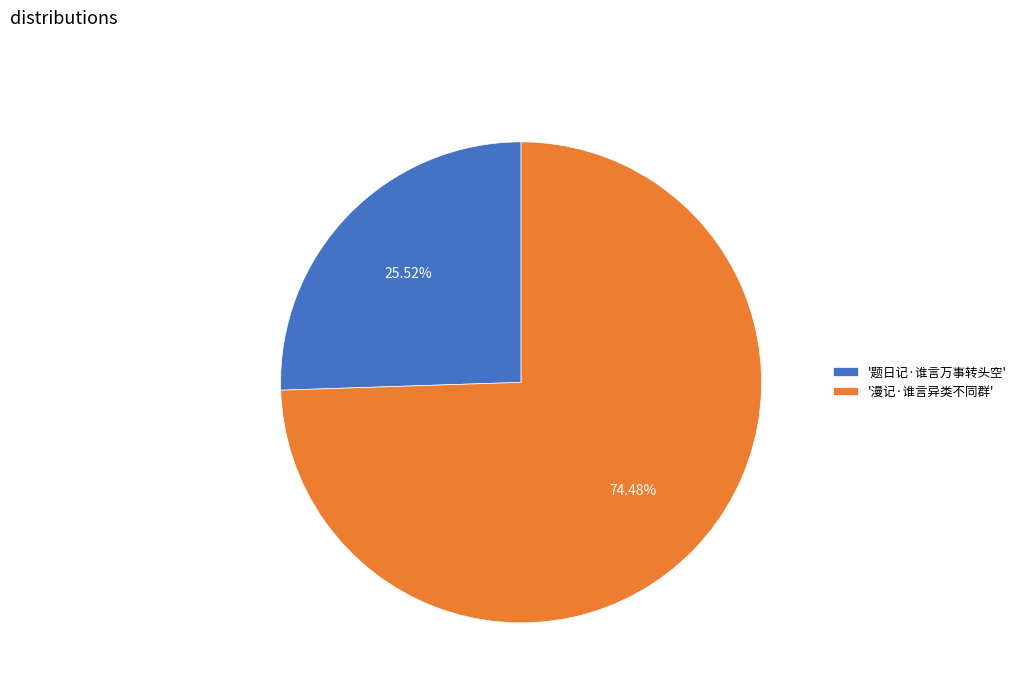

Do '漫记·谁言异类不同群' and '题日记·谁言万事转头空' together represent more than half of the pie?

Yes